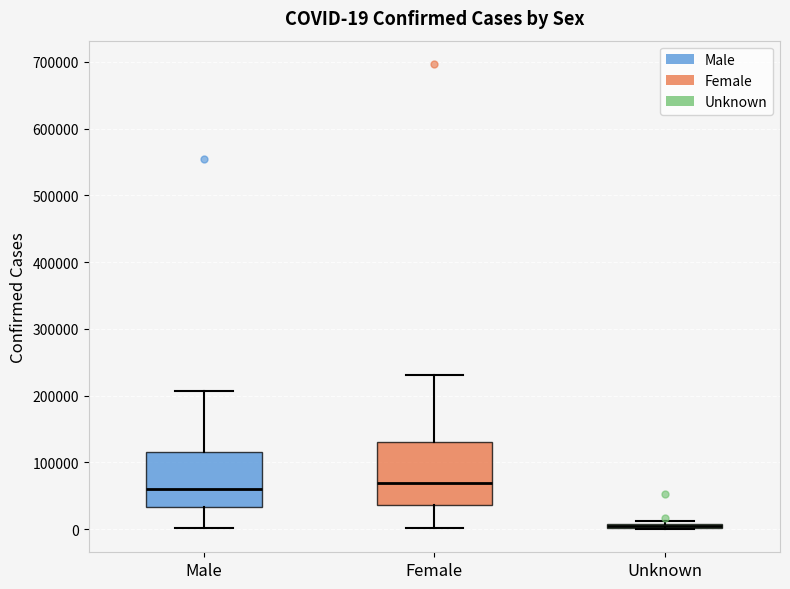

Comparing the boxes themselves (not the whiskers), which one is the tallest?

Female